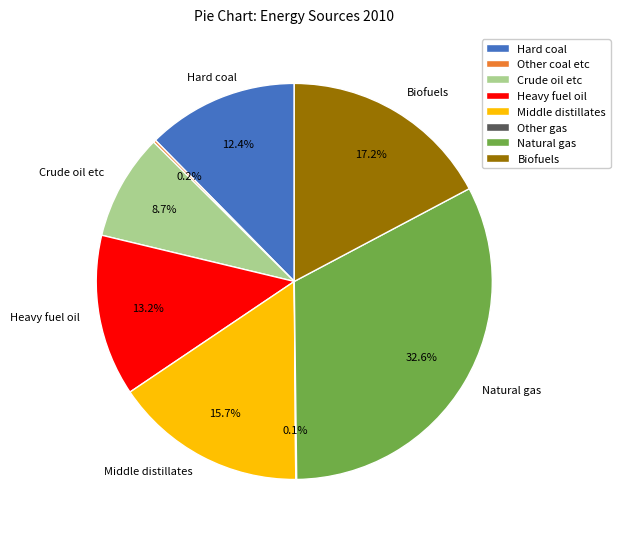

What is the largest slice in the pie chart?

Natural gas